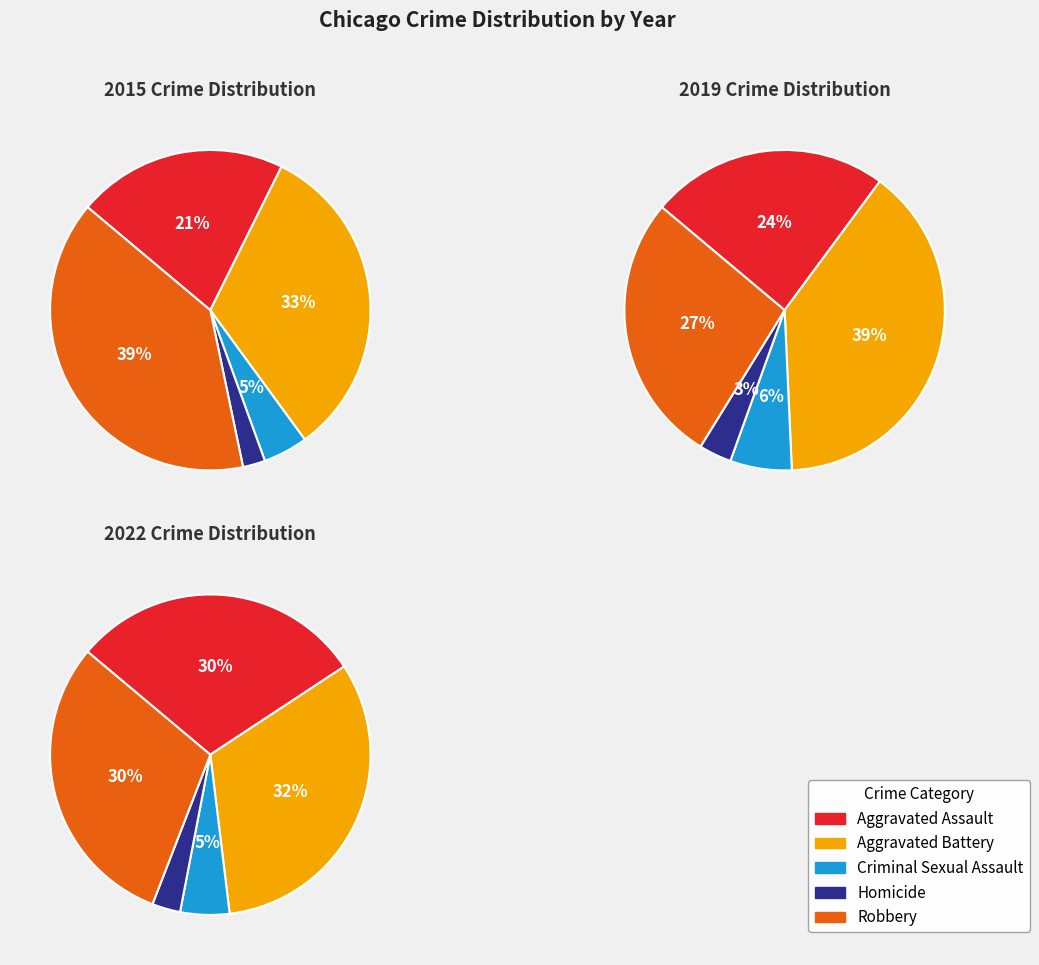

To the nearest percent, what percentage of the pie is Robbery?

30%